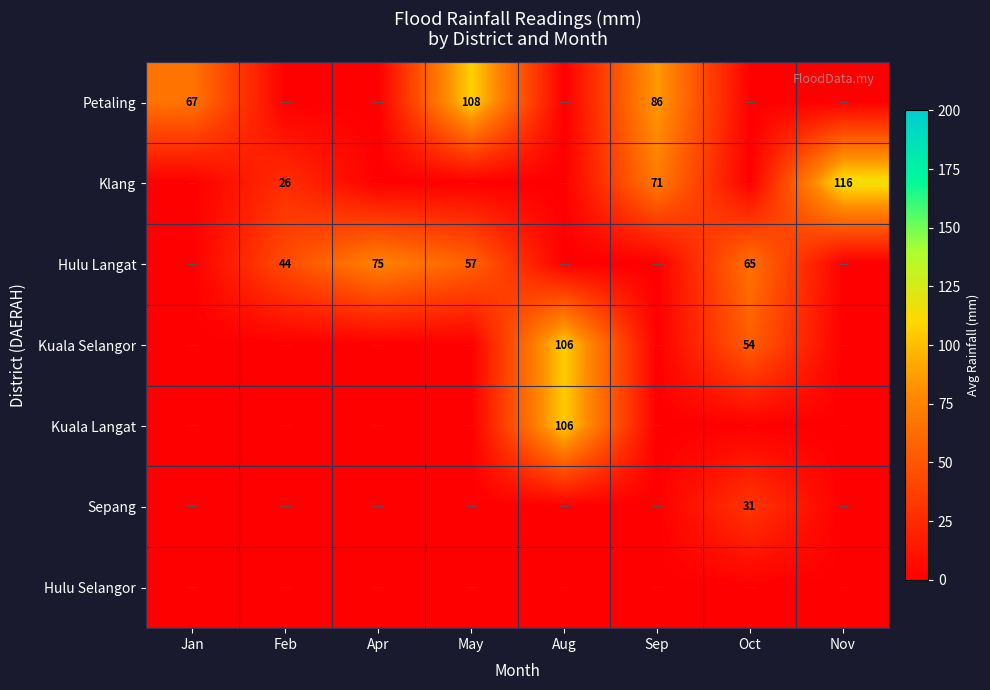

True or false: Petaling has a value of 42 at Jan.

False